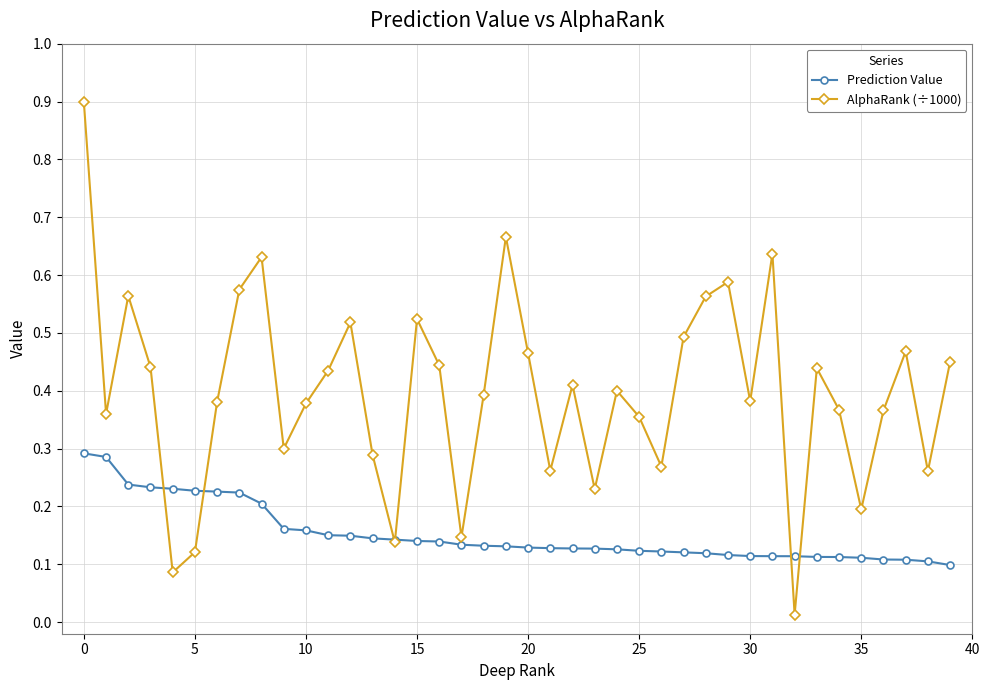

Does the chart display data point markers on the line(s)?

Yes